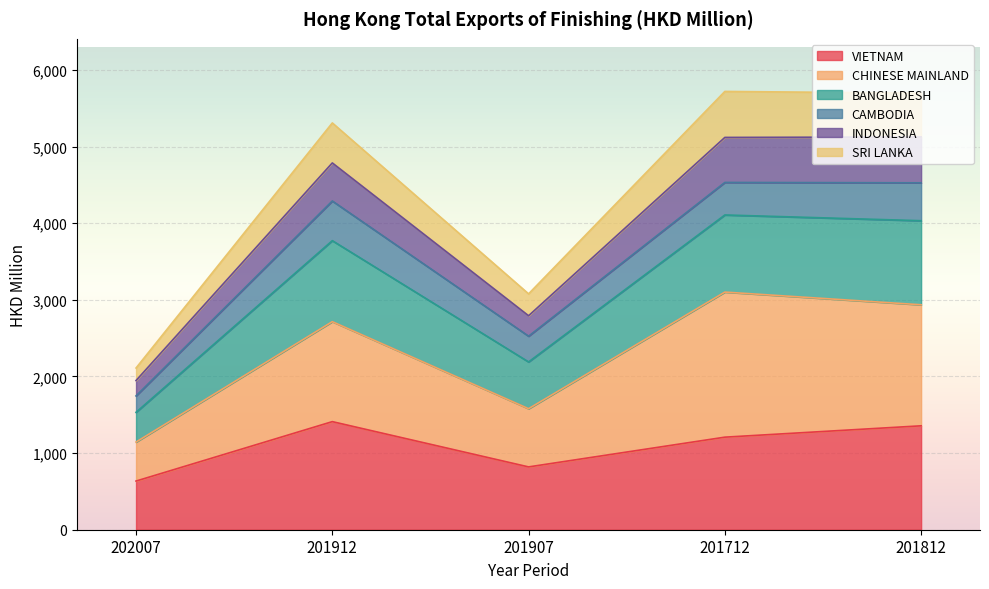

What value does the VIETNAM series have at 201907?

819.8